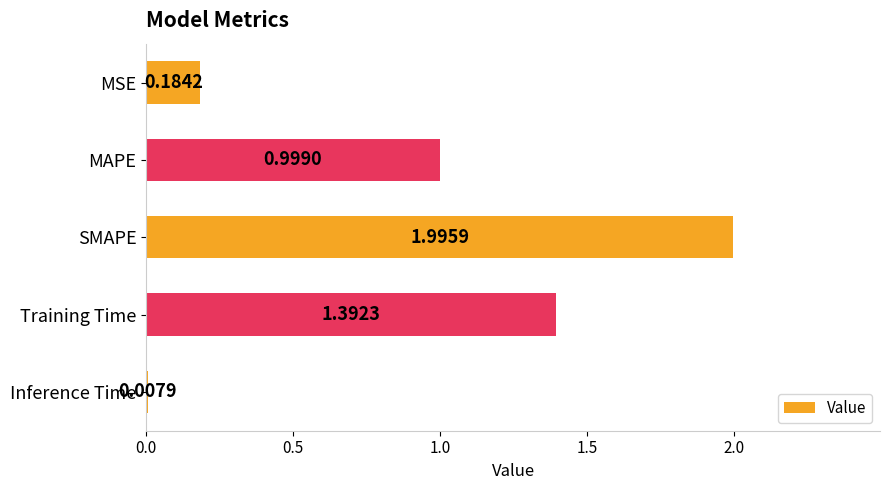

What is the difference between the maximum and minimum values?

2.0